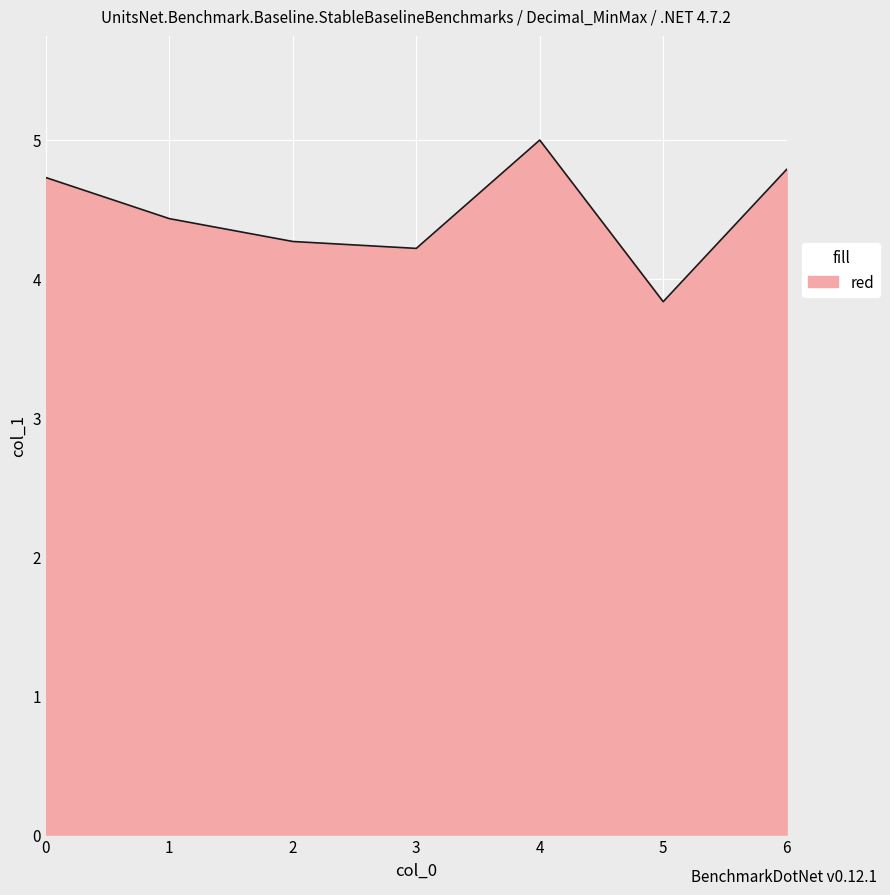

What is the ratio of the value at 4 to the value at 3?

1.2